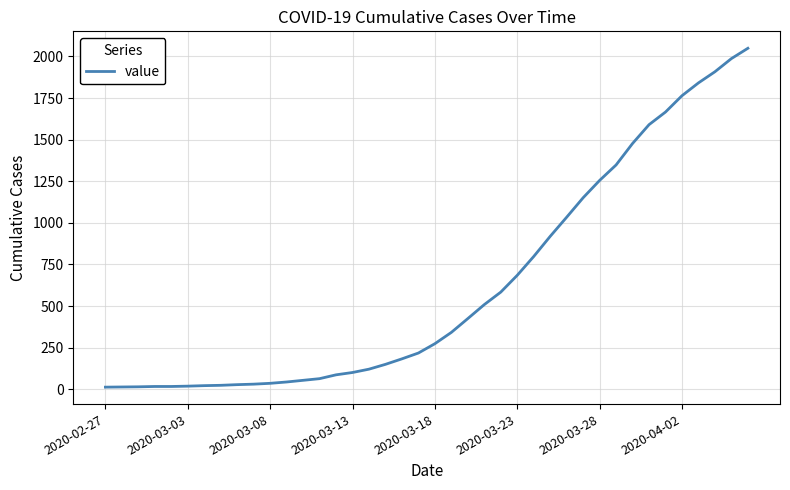

What is the difference between the maximum and minimum values?

2036